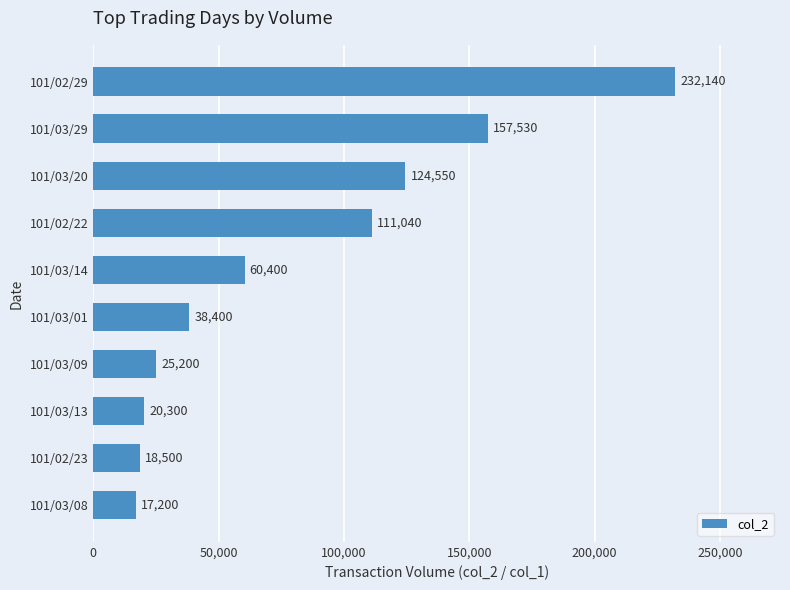

Reading bottom to top, transcribe all the data shown in this chart.

101/03/08=17200	101/02/23=18500	101/03/13=20300	101/03/09=25200	101/03/01=38400	101/03/14=60400	101/02/22=111040	101/03/20=124550	101/03/29=157530	101/02/29=232140